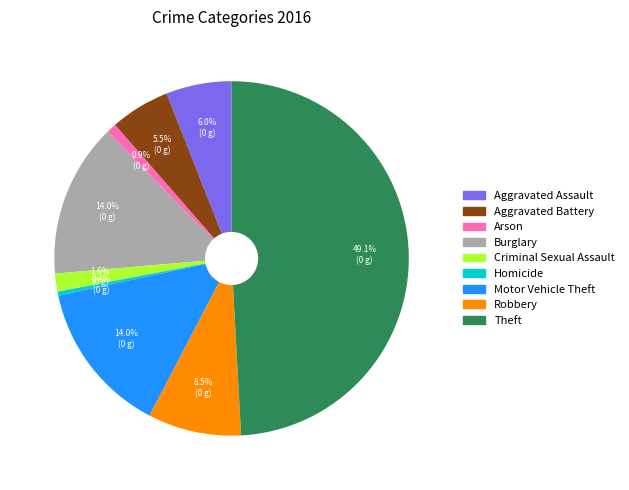

Between Theft and Arson, which is larger?

Theft